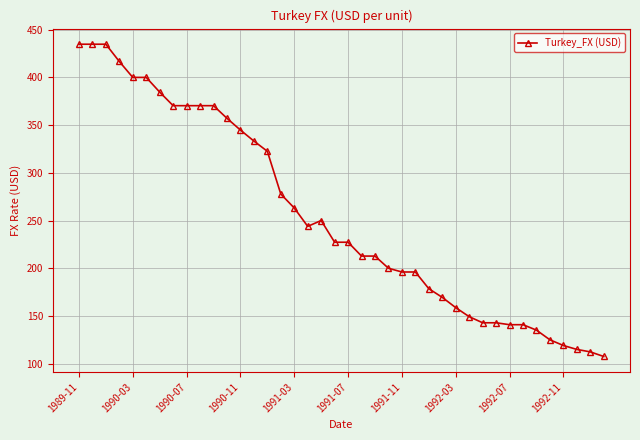

How many lines are shown in the chart?

1